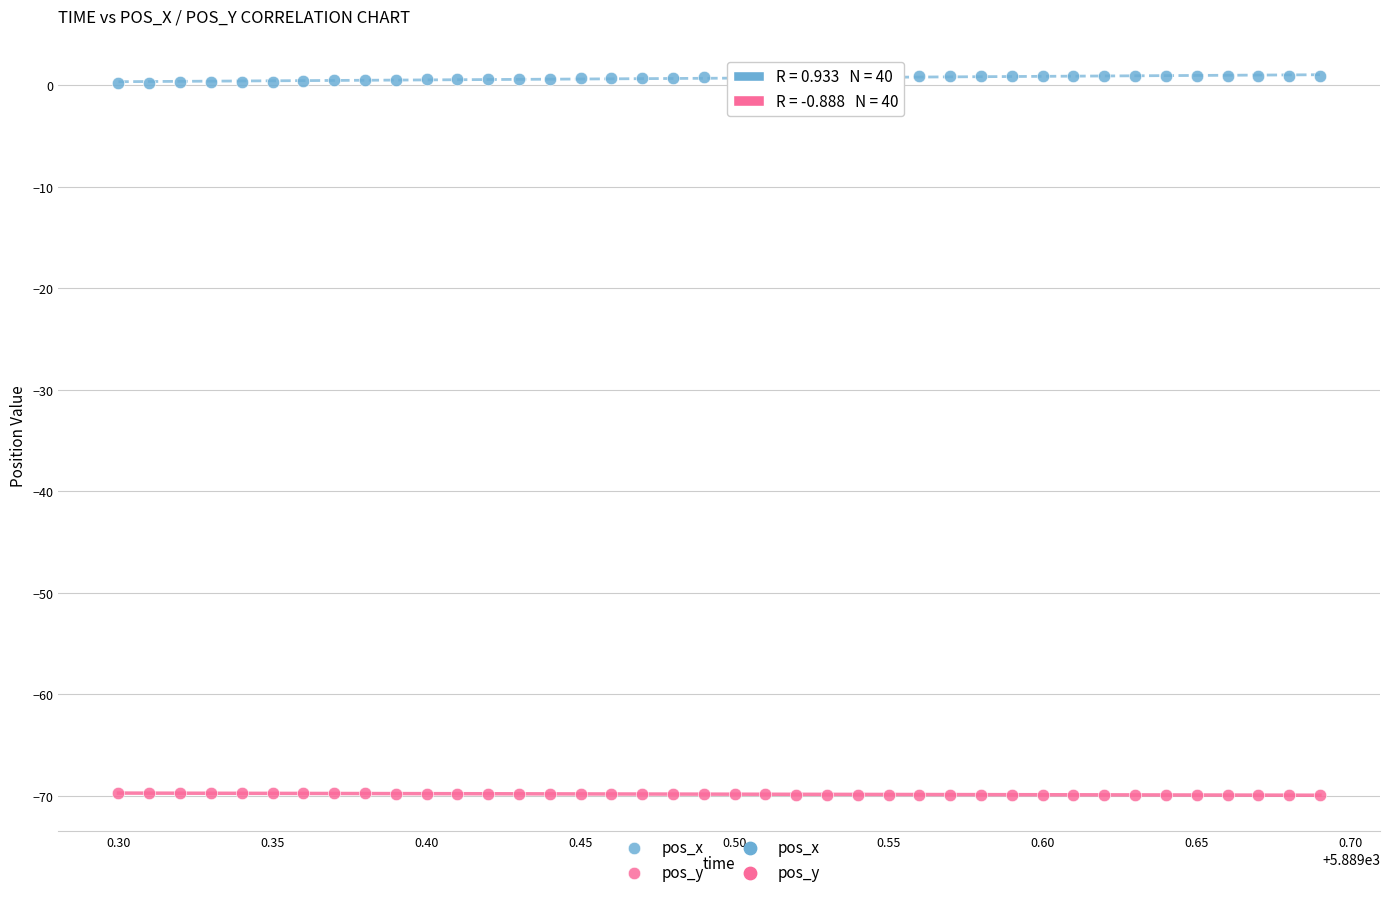

Across all data points, what is the range of Y values (max minus min)?

70.8